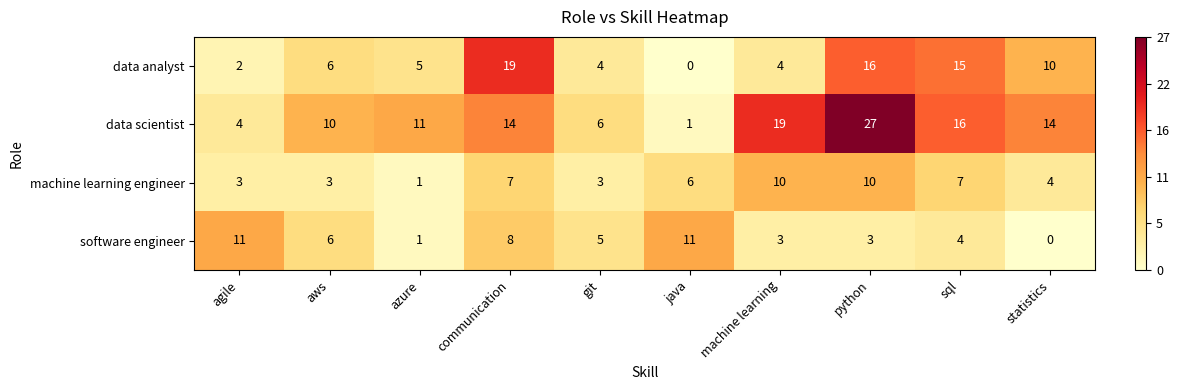

At which label does data scientist reach its minimum?

java